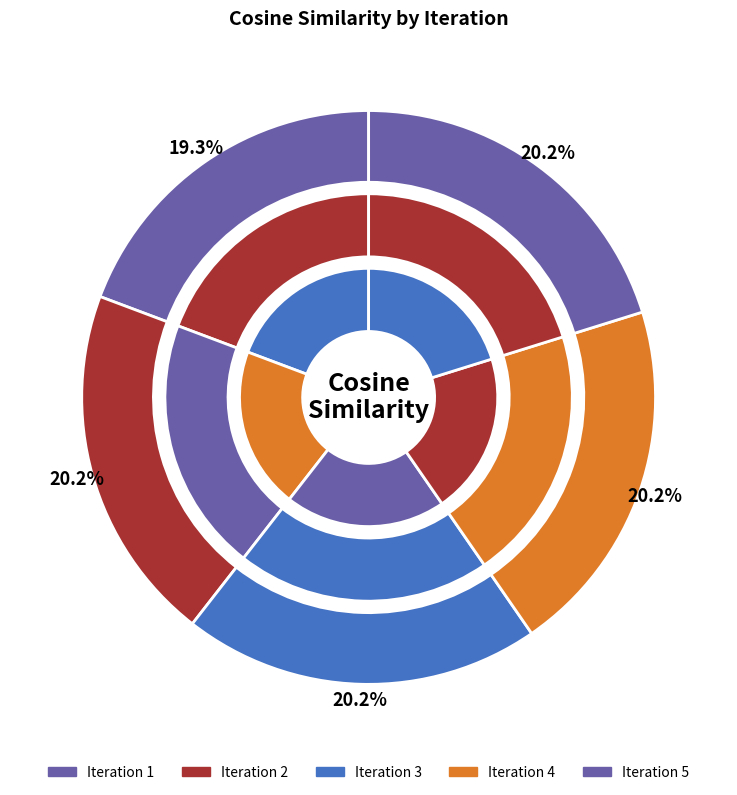

Which slice is the smallest?

1